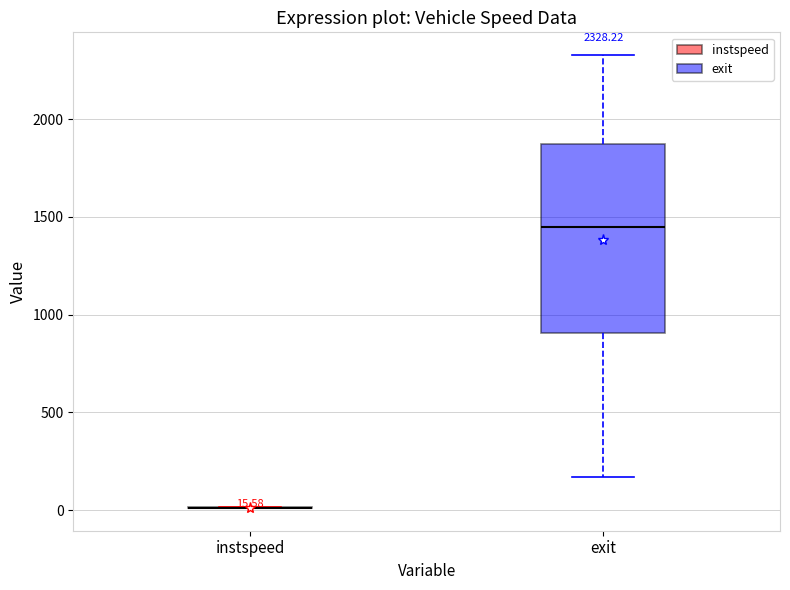

Which box is the tallest, from its lower edge to its upper edge?

exit